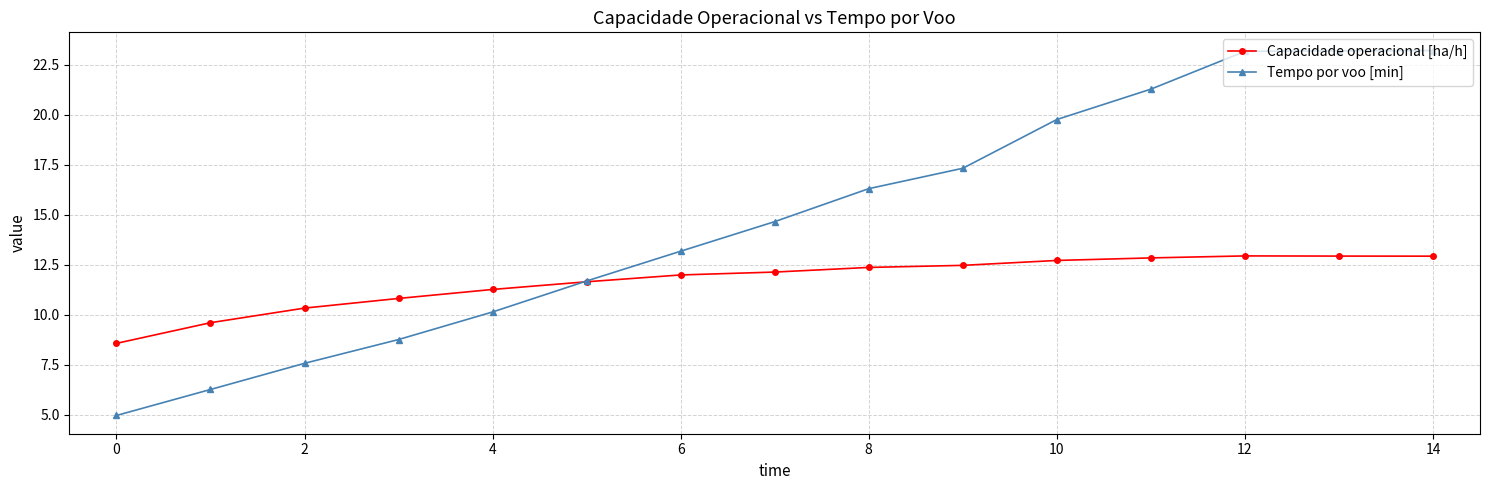

What is the maximum value shown in the chart?

23.2